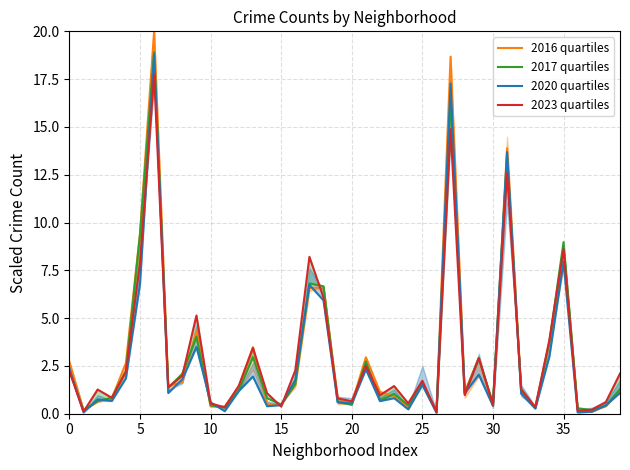

Is it true that 2023 quartiles equals 3.1 at 40?

False